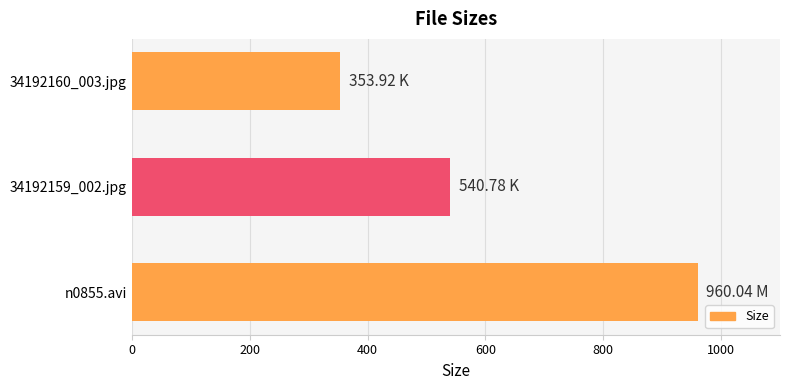

Rank the categories by value from lowest to highest.

34192160_003.jpg, 34192159_002.jpg, n0855.avi